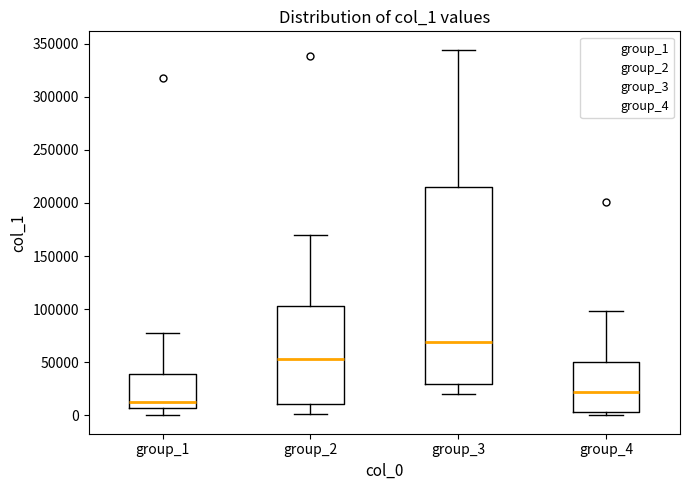

Which box is the tallest, from its lower edge to its upper edge?

group_3